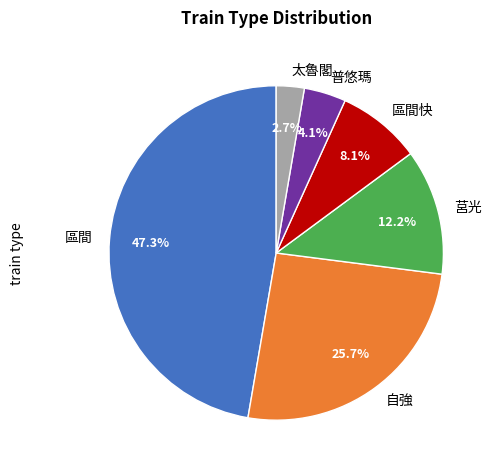

Which slice is the largest?

區間